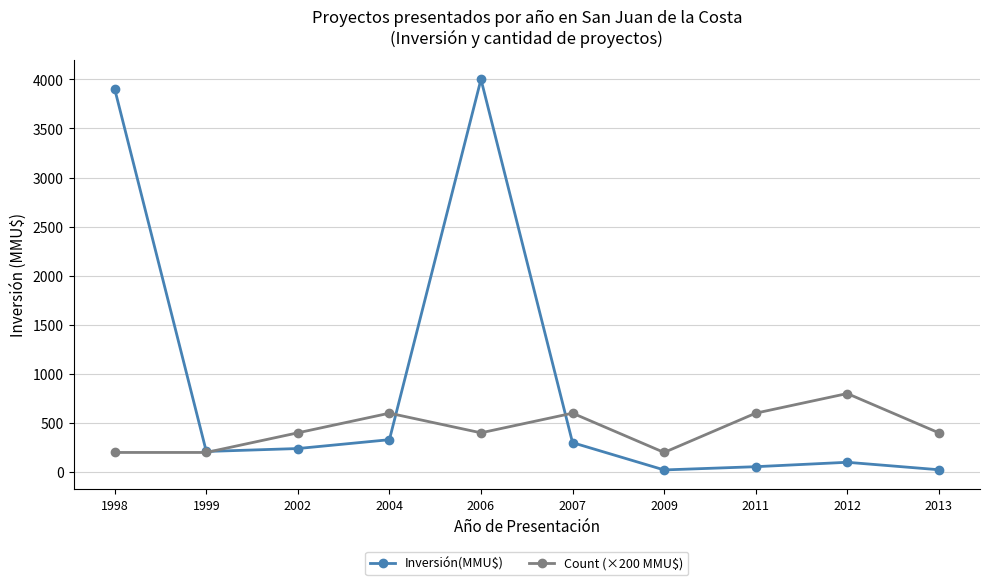

How many intersections are there between Count (×200 MMU$) and Inversión(MMU$)?

3